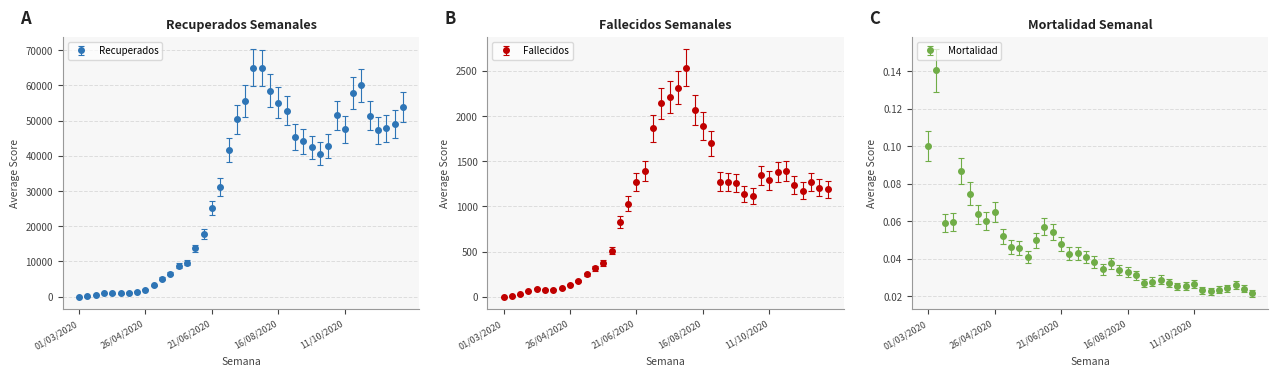

True or false: Mortalidad and Fallecidos intersect in this chart.

False